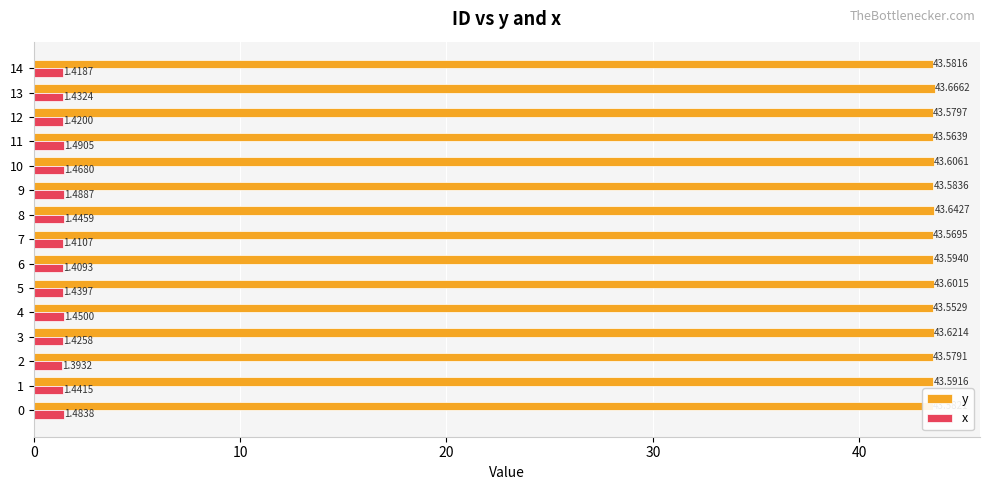

What is the total value across all series at 2?

45.0